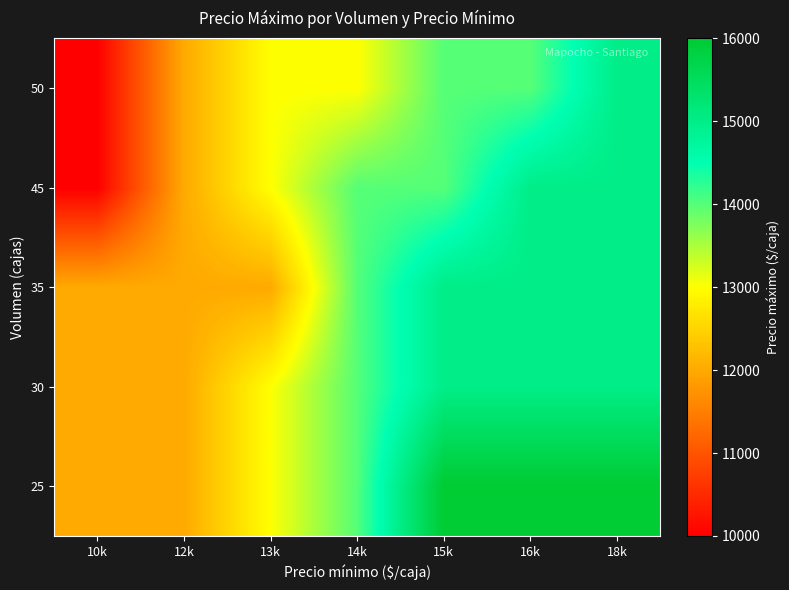

Reading left to right, what are all the values shown in this chart?

25: 10k=12000	12k=12000	13k=13000	14k=14000	15k=16000	16k=16000	18k=16000
30: 10k=12000	12k=12000	13k=13000	14k=14000	15k=15000	16k=15000	18k=15000
35: 10k=12000	12k=12000	13k=12000	14k=14000	15k=15000	16k=15000	18k=15000
45: 10k=10000	12k=12000	13k=13000	14k=14000	15k=14000	16k=15000	18k=15000
50: 10k=10000	12k=12000	13k=13000	14k=13000	15k=14000	16k=14000	18k=15000